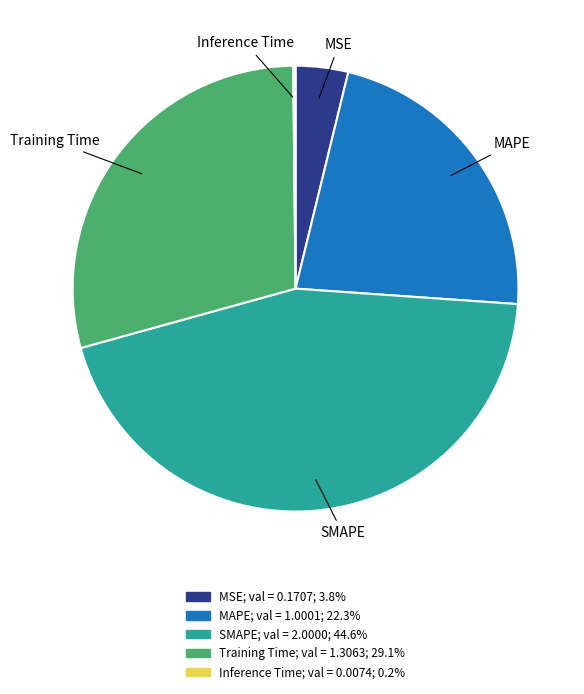

Do MAPE and Training Time together represent more than half of the pie?

Yes